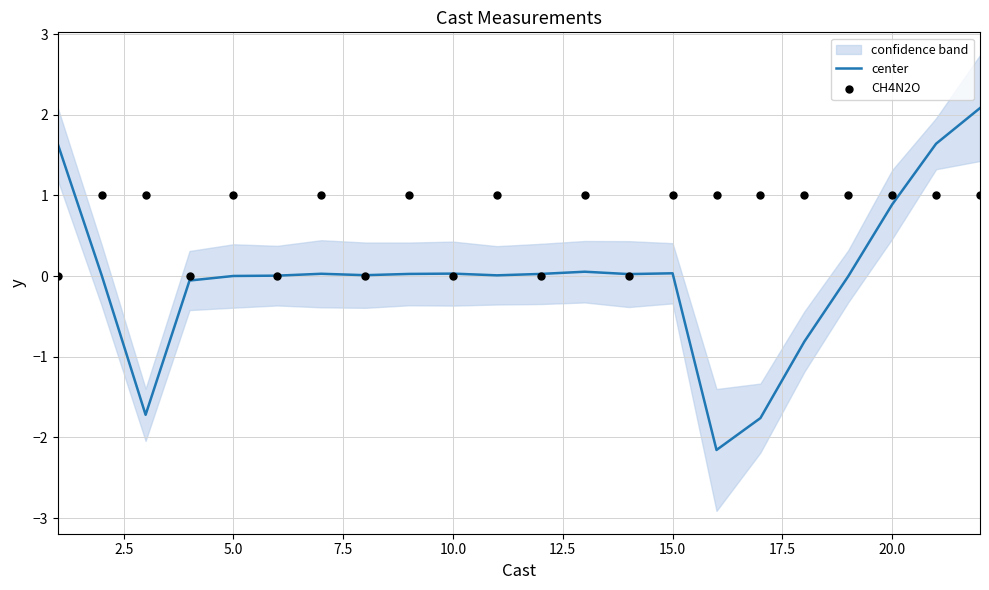

Which series reaches the minimum Y coordinate?

center